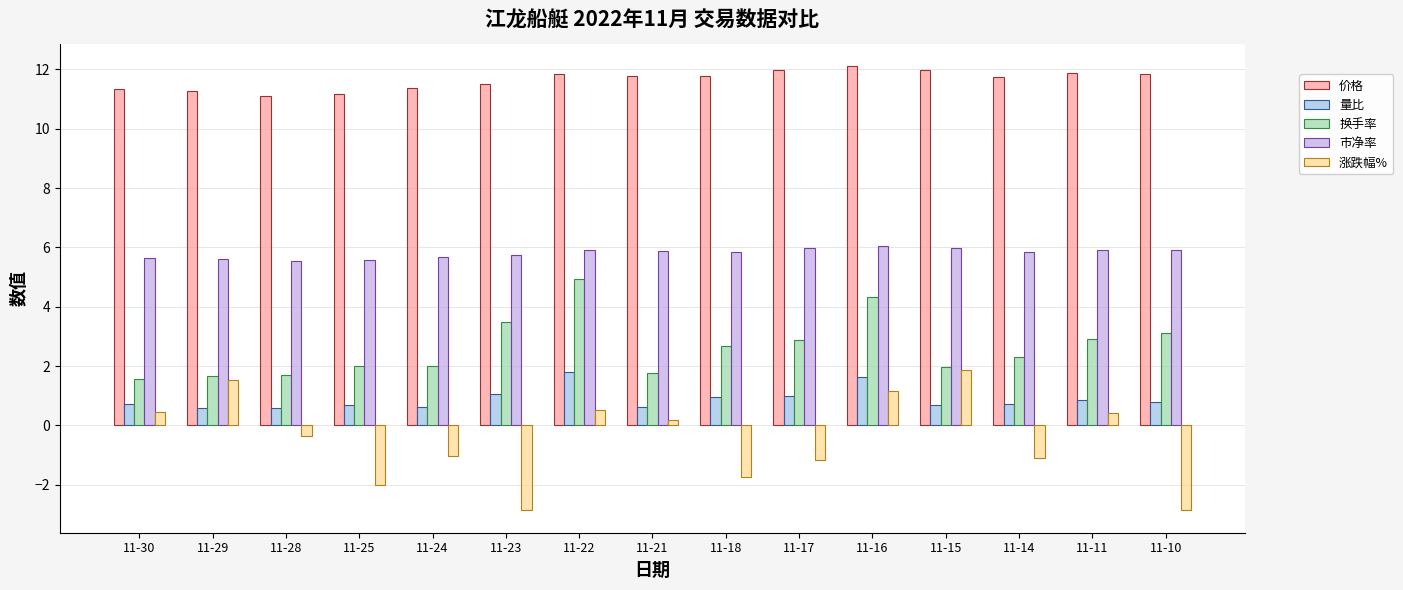

At how many categories does at least one series exceed 9?

15